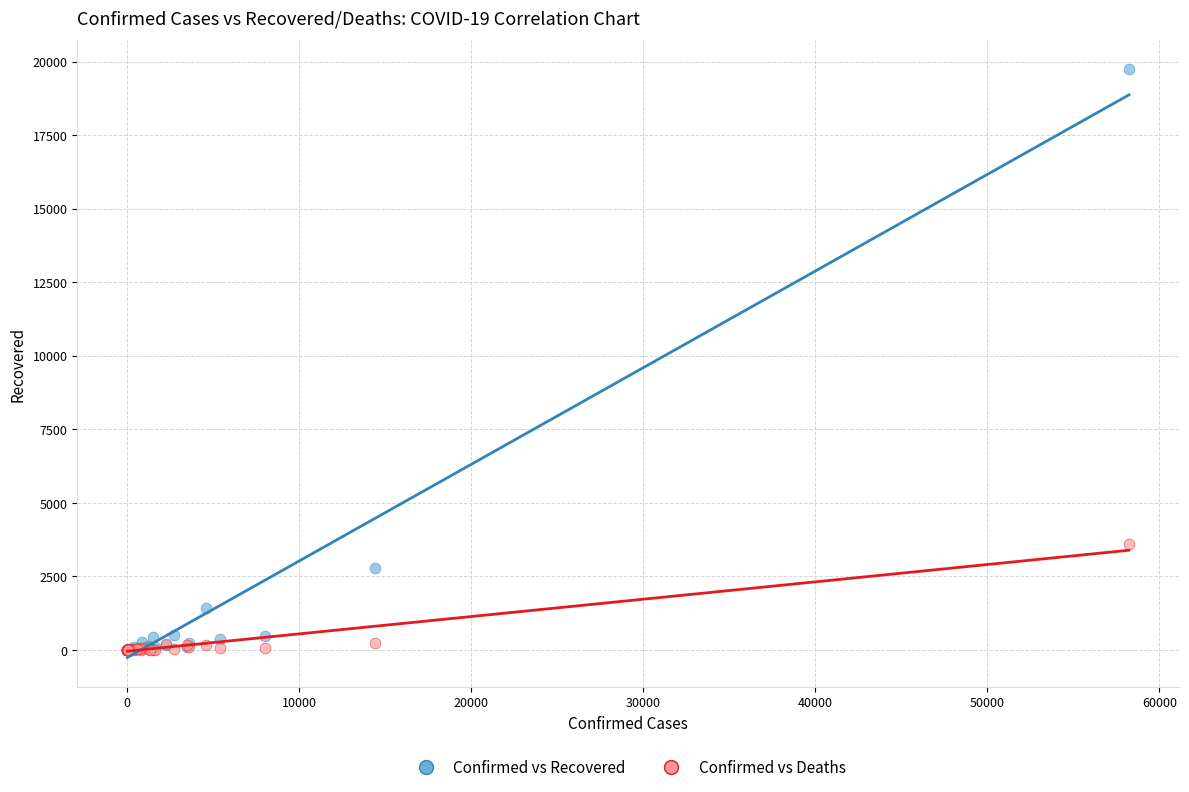

Which series has the largest Y range (max minus min)?

Confirmed vs Recovered